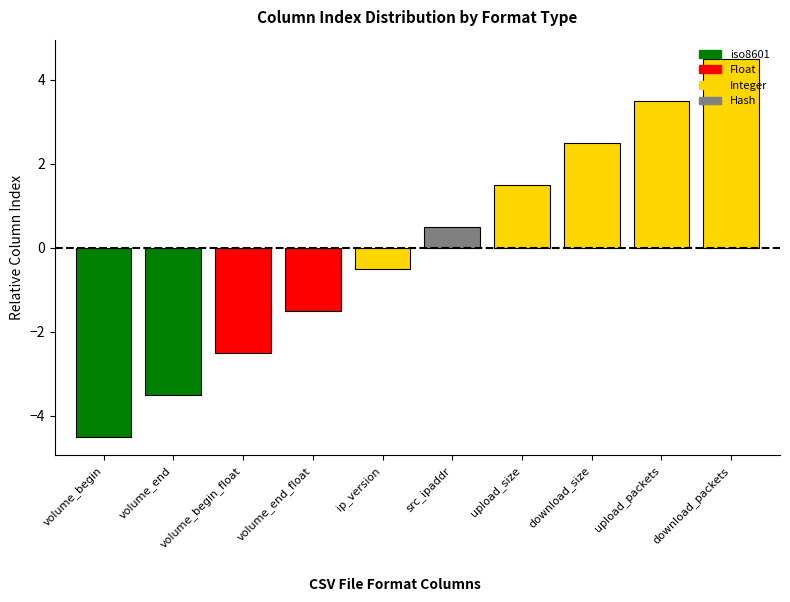

Are the bars grouped side by side (vs. stacked)?

No